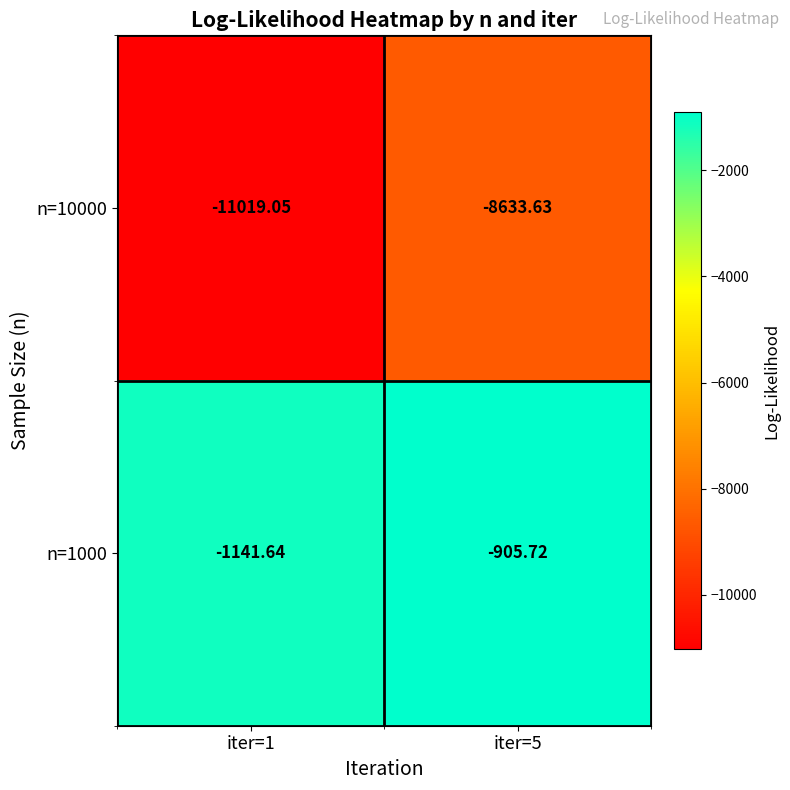

Is the value of n=10000 at iter=1 greater than the value of n=1000 at iter=1?

No